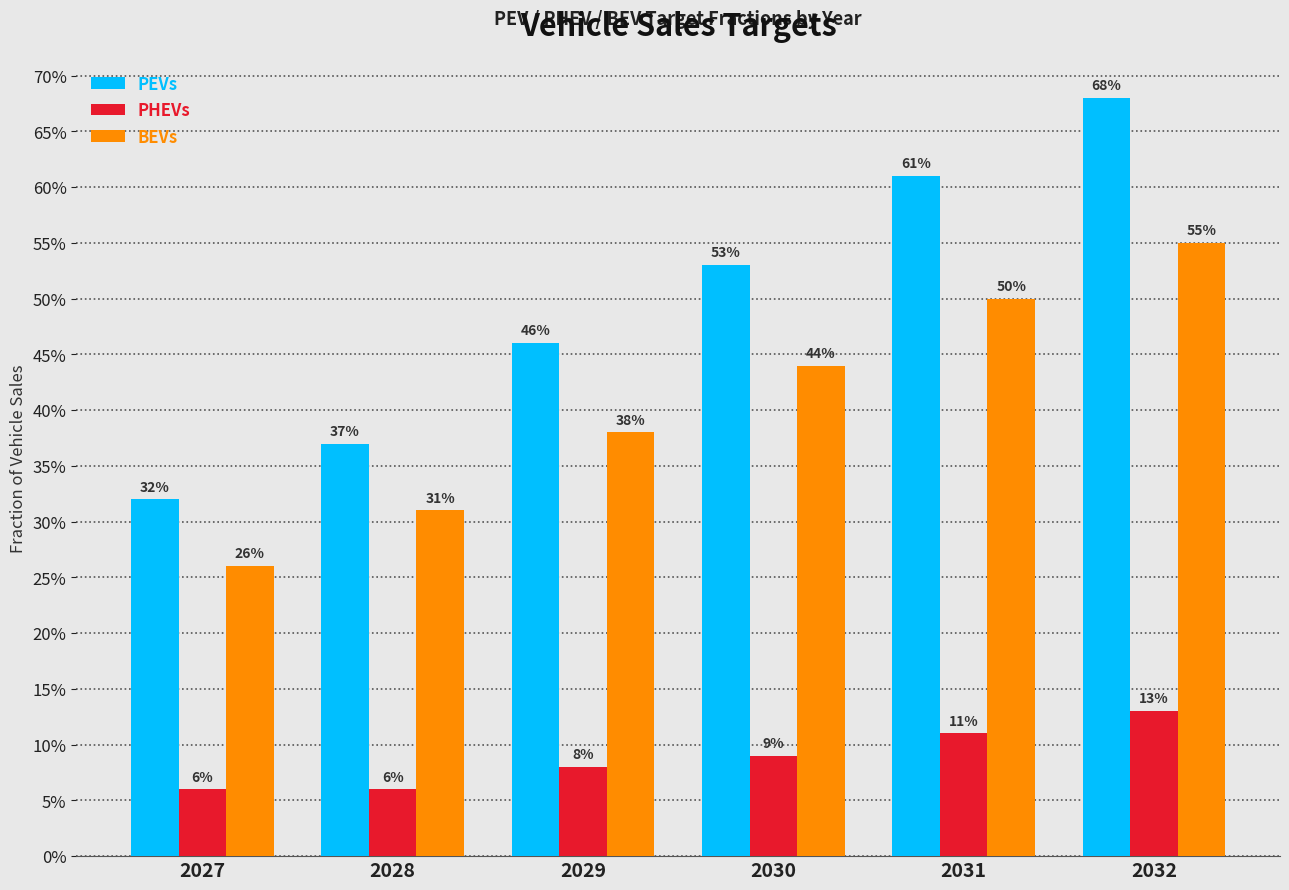

What are all the series names shown in the legend?

PEVs, PHEVs, BEVs